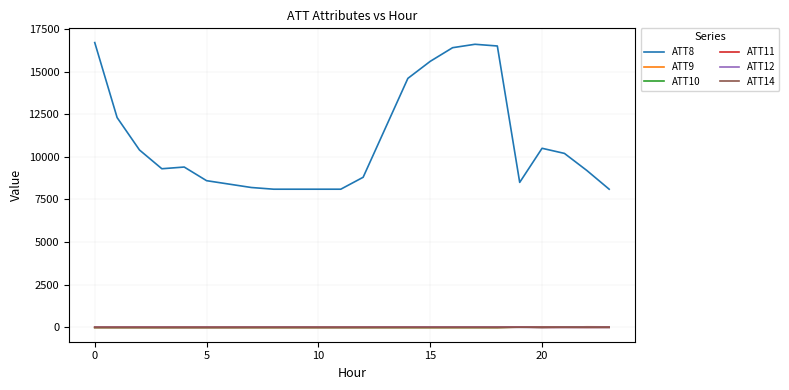

True or false: ATT8 and ATT10 intersect in this chart.

False